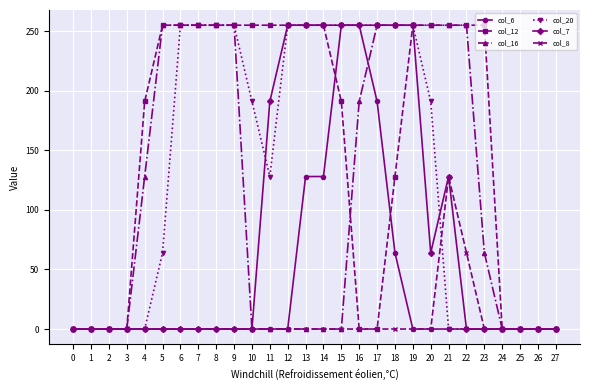

Which series has the largest total across all categories?

col_12